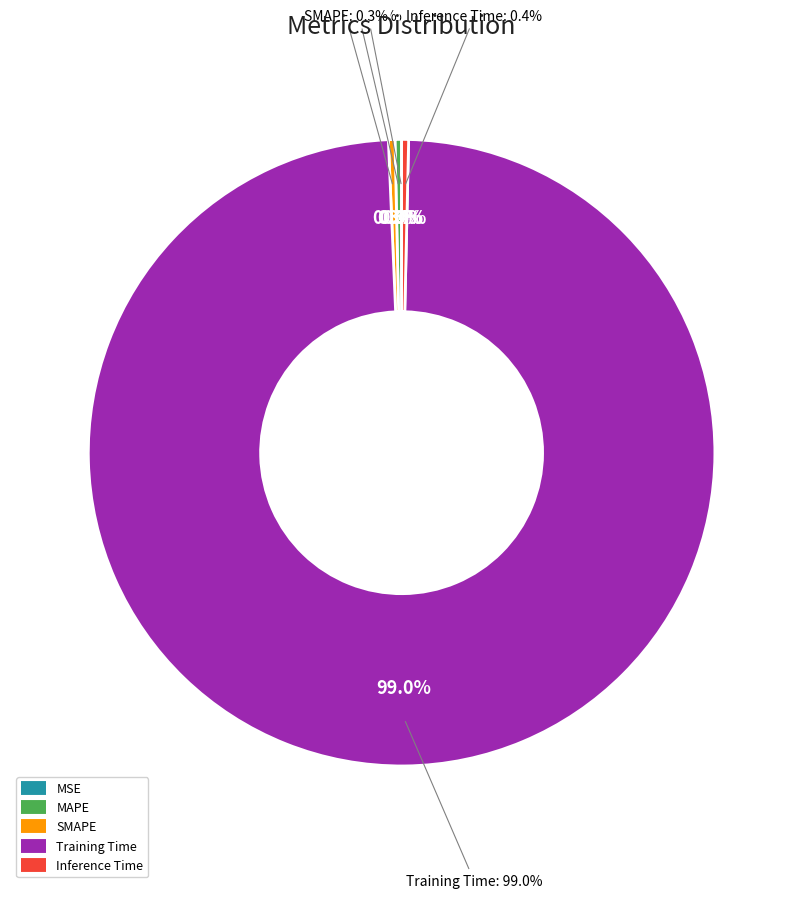

What is the smallest slice in the pie chart?

MSE